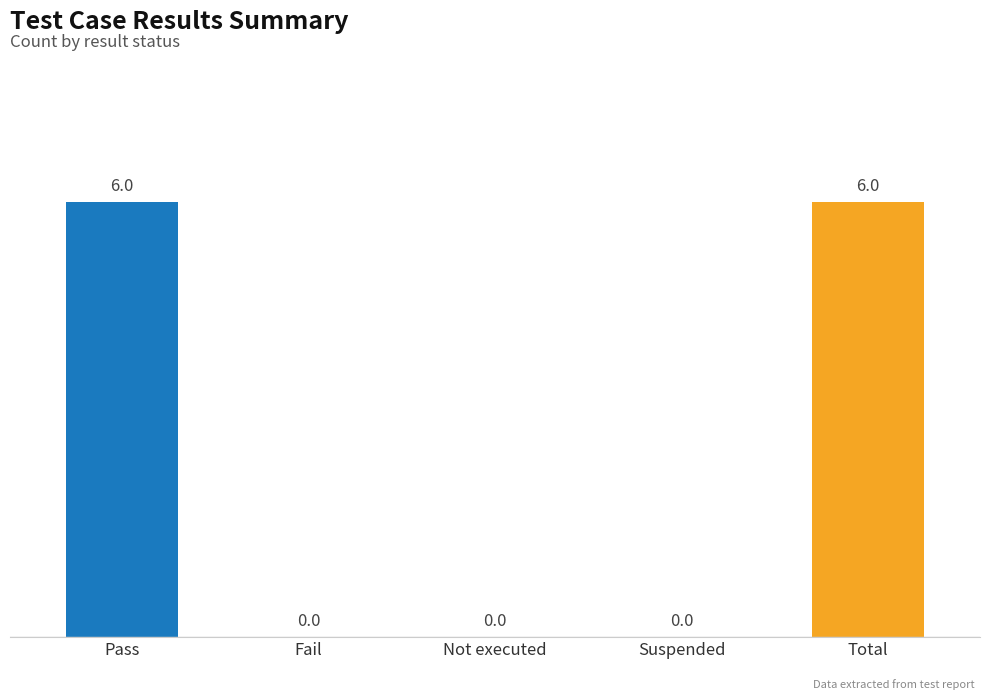

The chart shows a value of 6 at Total. True or false?

True